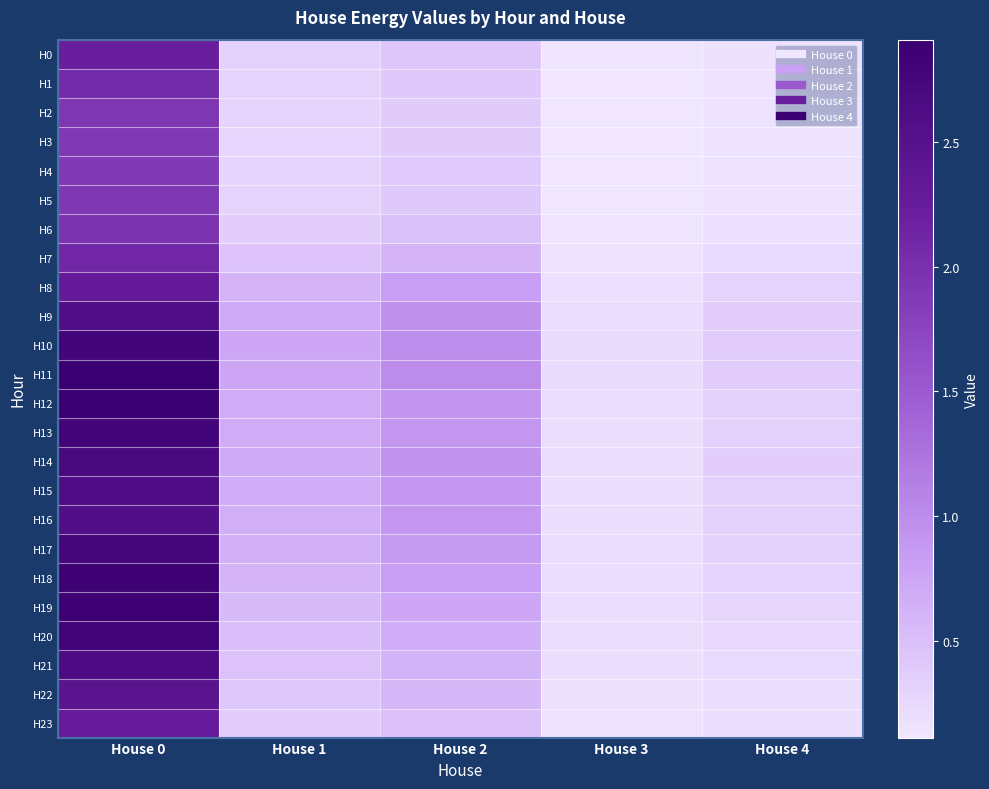

What is the total value across all series at House 3?

4.1